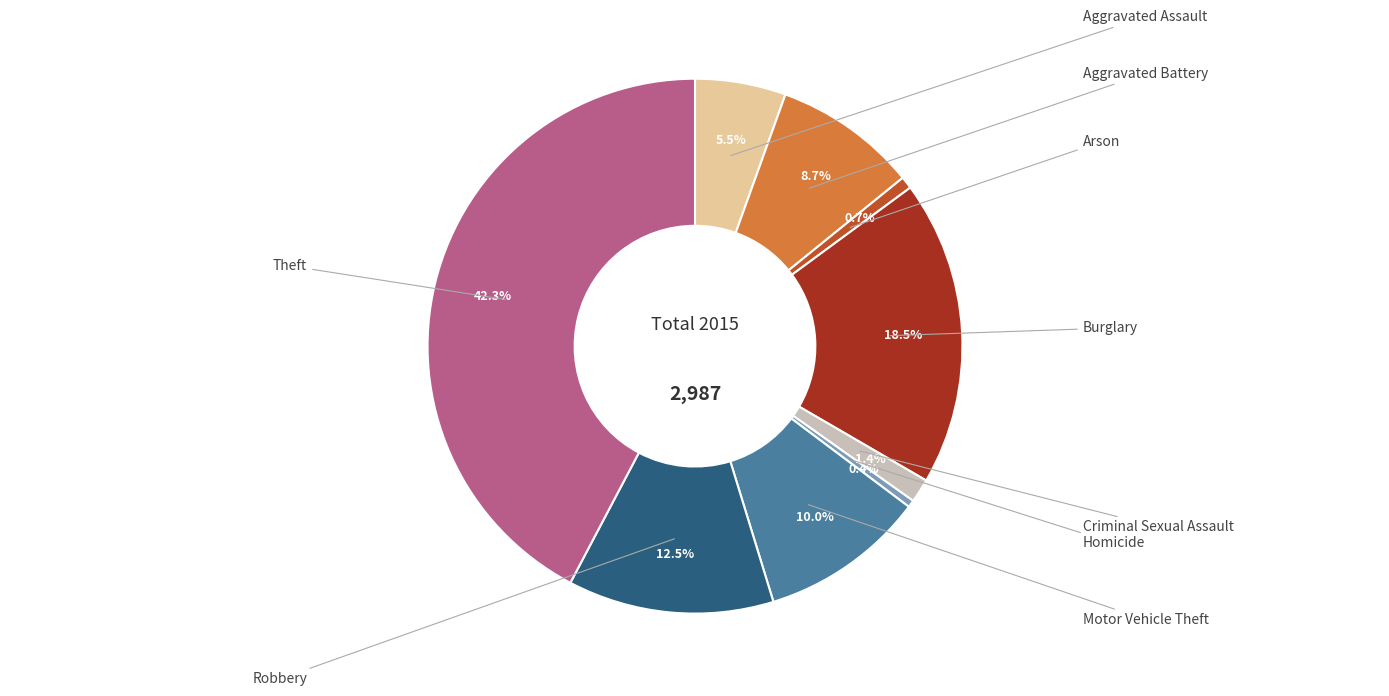

How many segments does this pie chart have?

9